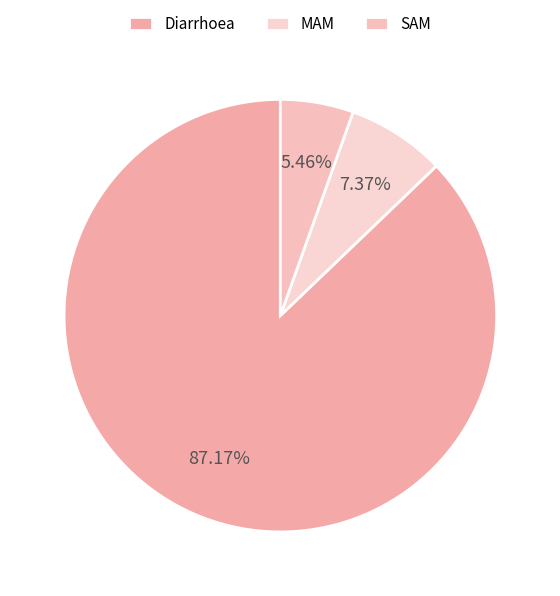

Does any single category account for the majority?

Yes